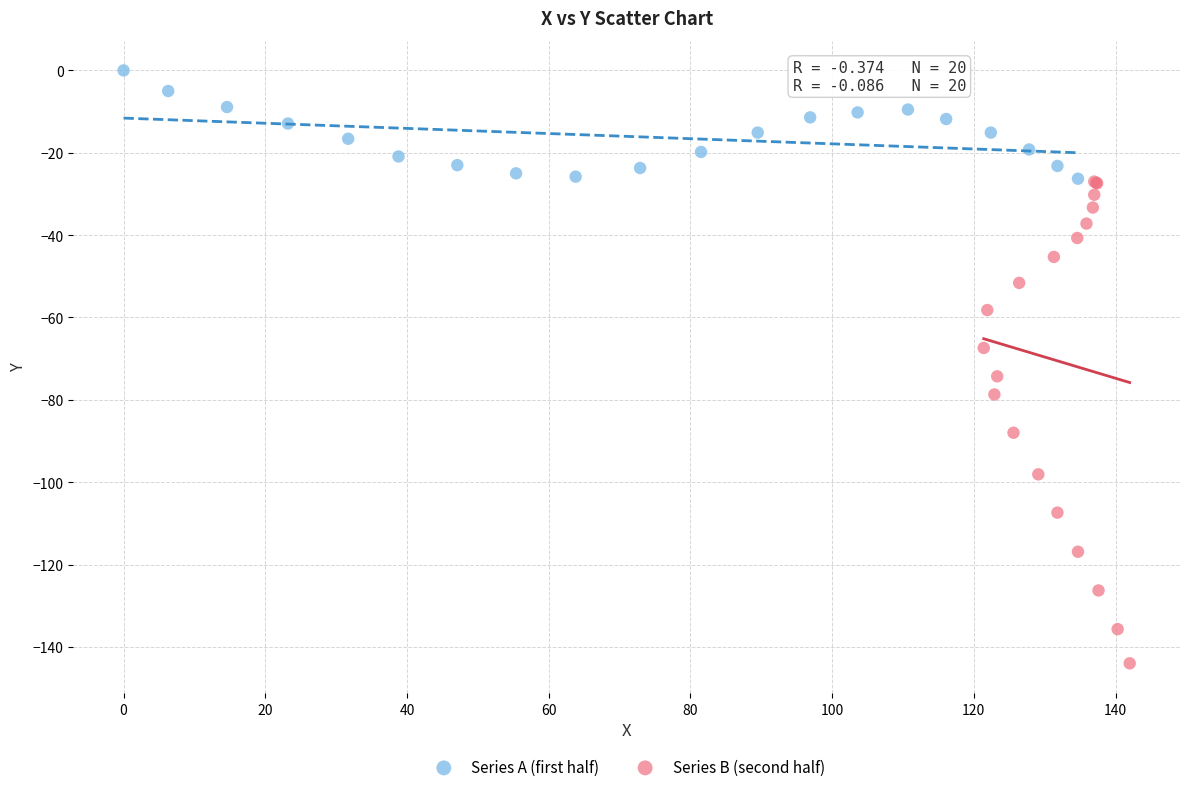

What are all the series names shown in the legend?

Series A (first half), Series B (second half)